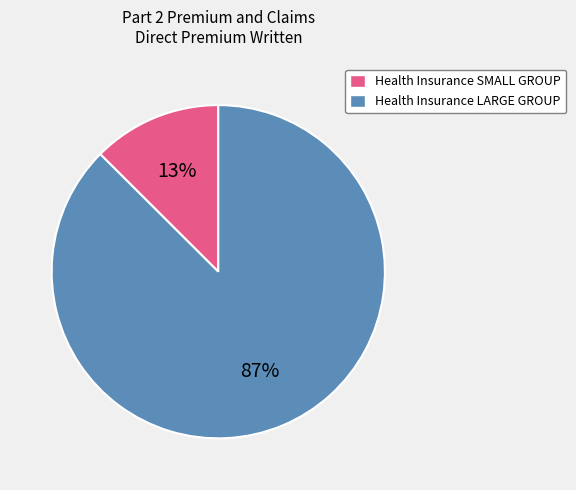

Rank the categories by value from highest to lowest.

Health Insurance LARGE GROUP, Health Insurance SMALL GROUP